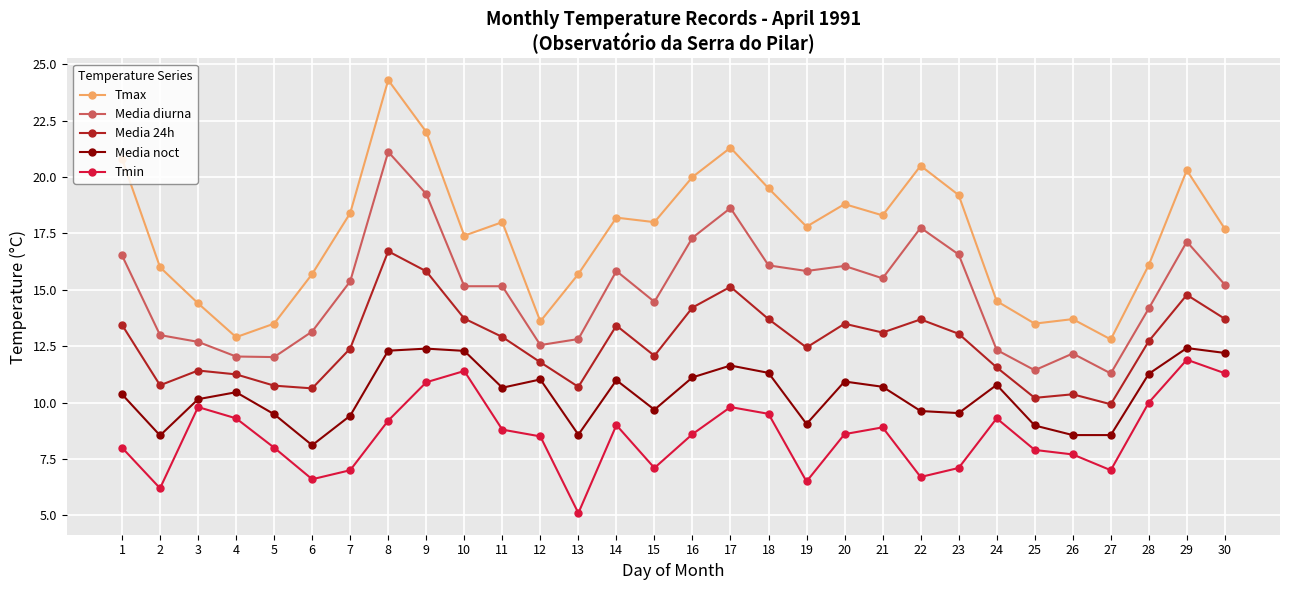

True or false: Tmax and Tmin intersect in this chart.

False